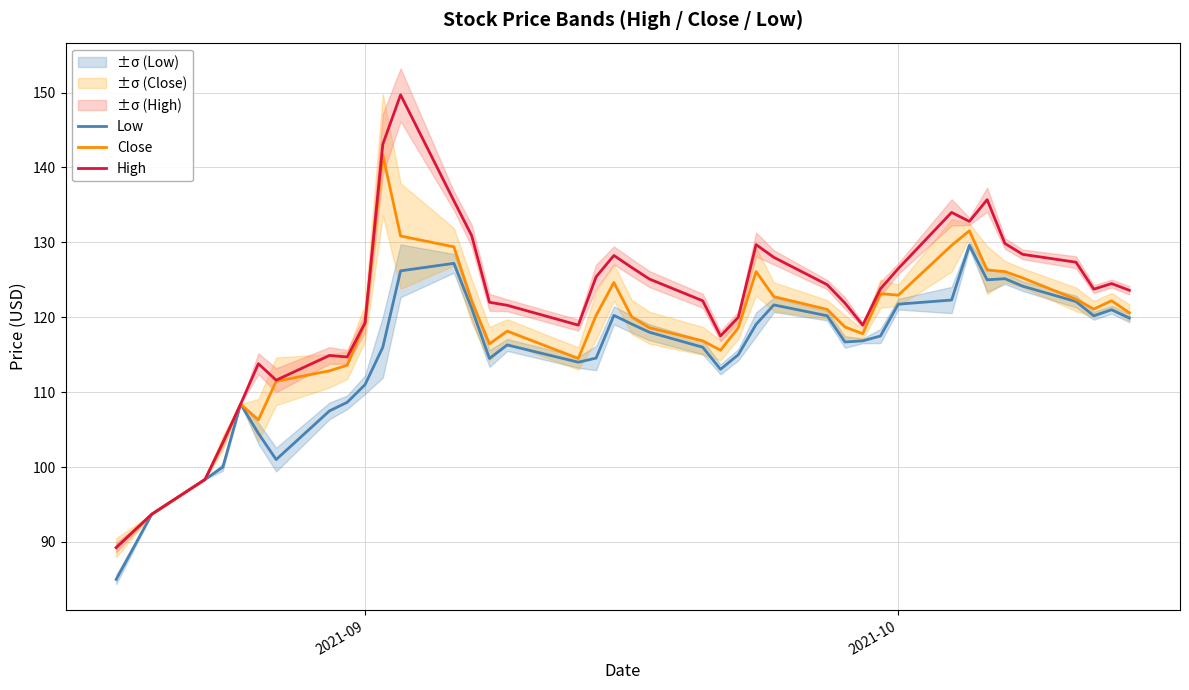

What is the lowest value of the High series?

89.2